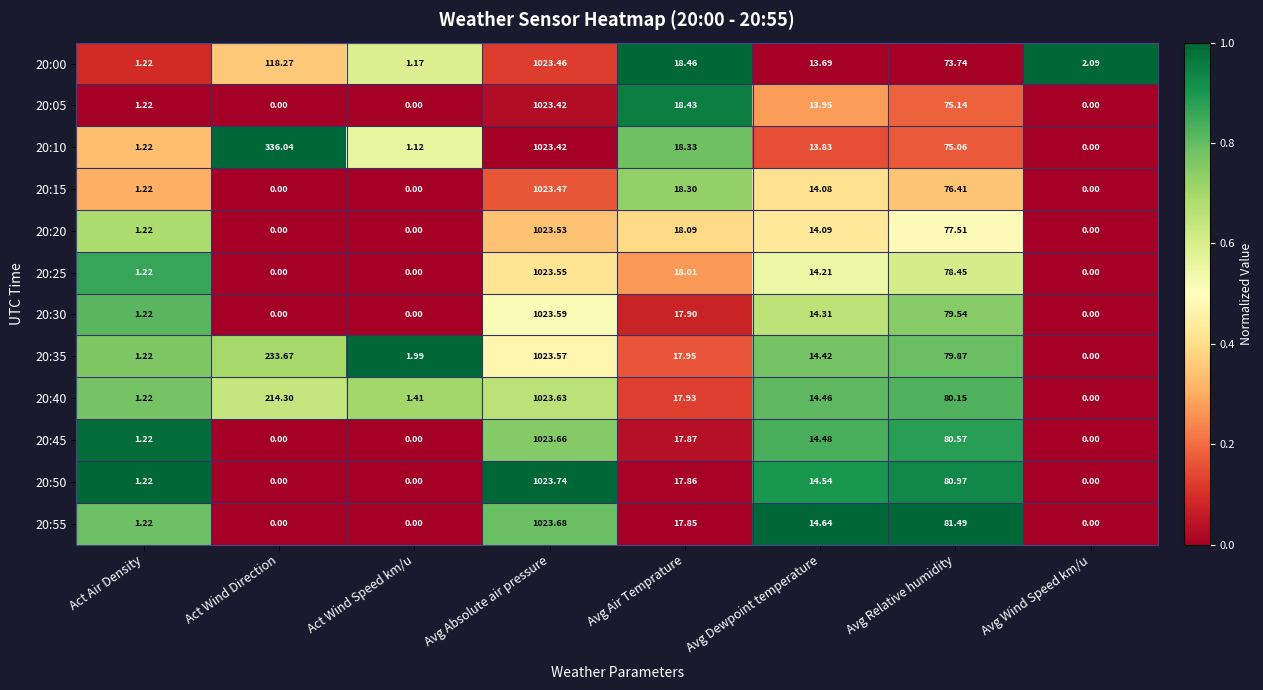

What is the maximum value shown in the chart?

1023.7